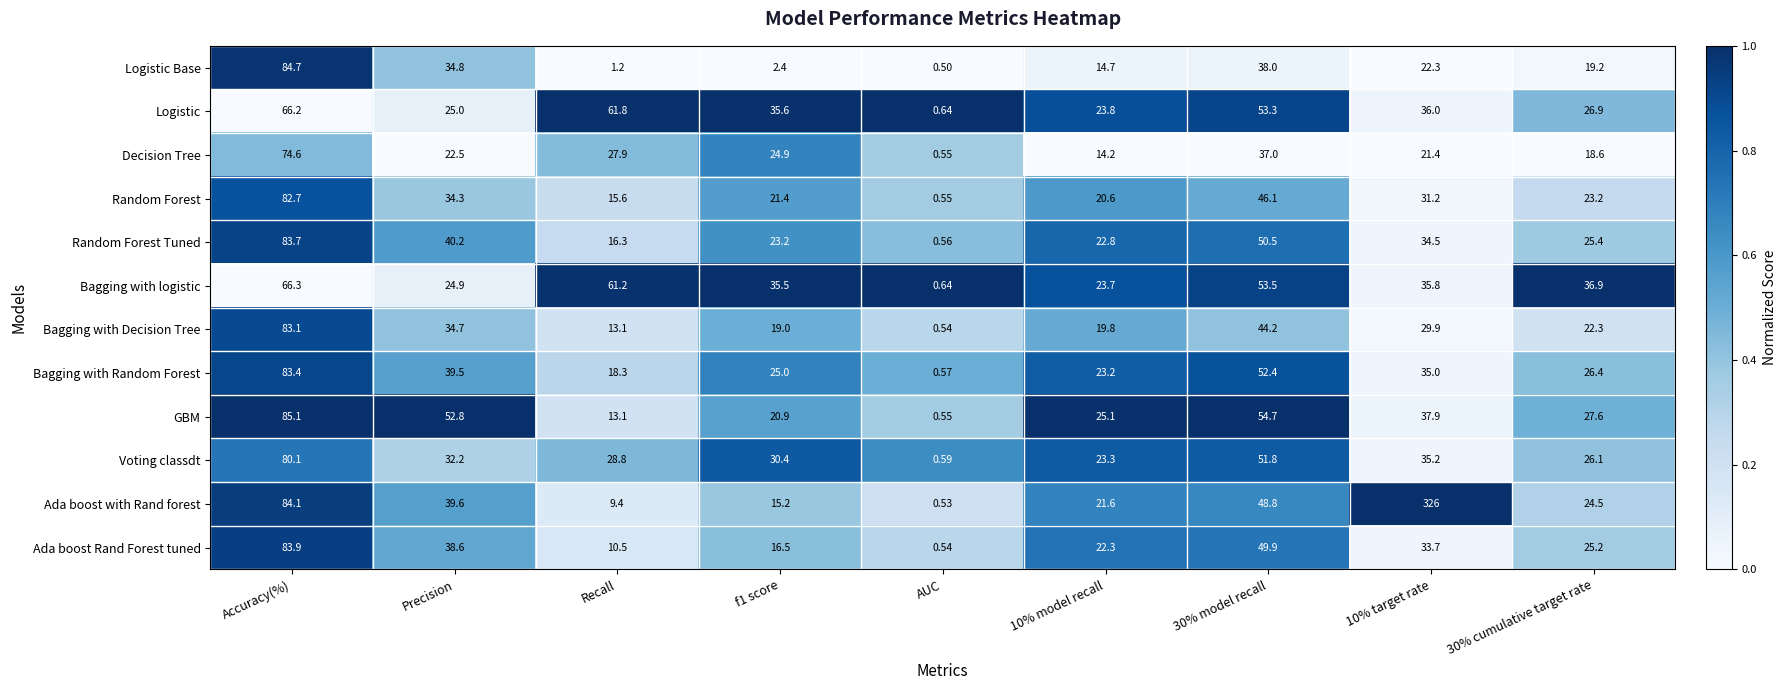

Between 30% model recall and 30% cumulative target rate, which series saw the biggest shift?

GBM